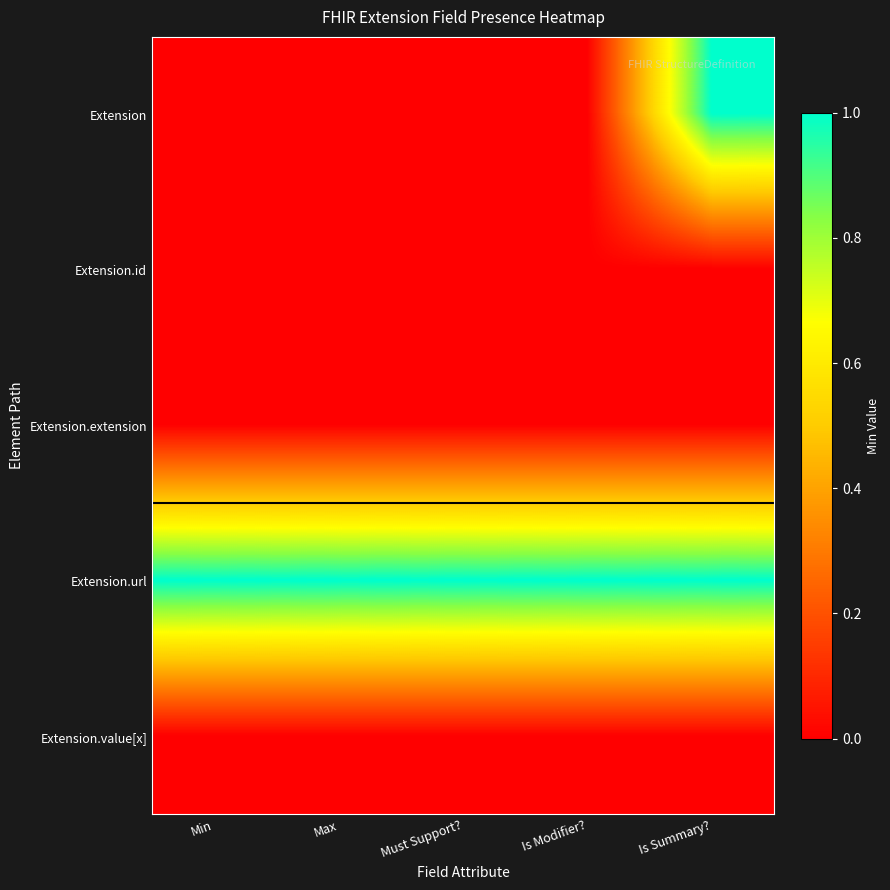

Reading left to right, transcribe all the data shown in this chart.

Extension: Min=0	Max=0	Must Support?=0	Is Modifier?=0	Is Summary?=1
Extension.id: Min=0	Max=0	Must Support?=0	Is Modifier?=0	Is Summary?=0
Extension.extension: Min=0	Max=0	Must Support?=0	Is Modifier?=0	Is Summary?=0
Extension.url: Min=1	Max=1	Must Support?=1	Is Modifier?=1	Is Summary?=1
Extension.value[x]: Min=0	Max=0	Must Support?=0	Is Modifier?=0	Is Summary?=0